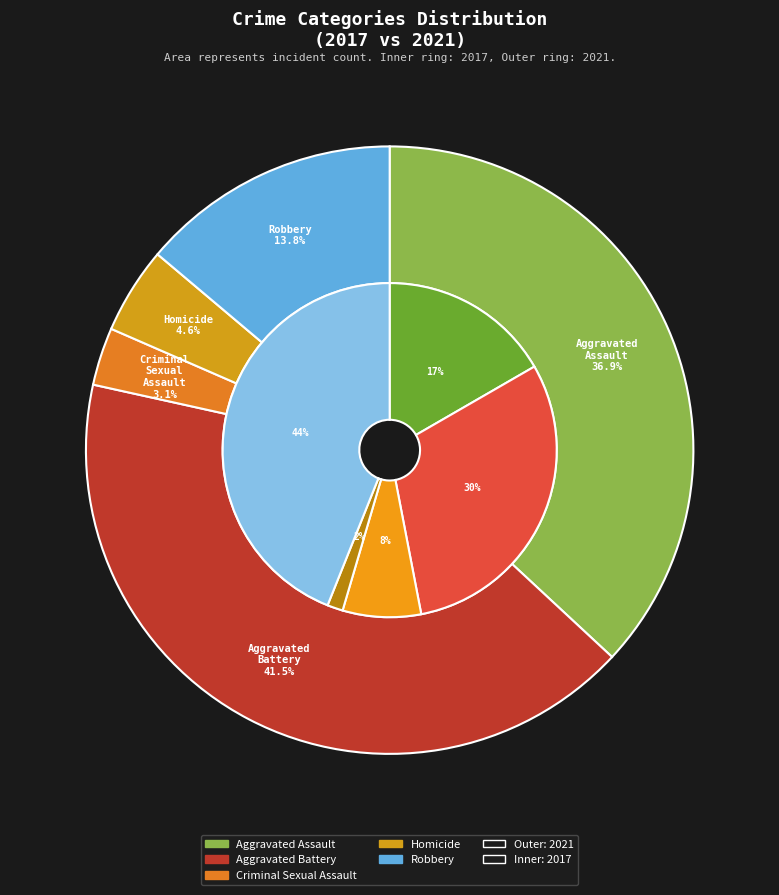

To the nearest percent, what is the combined percentage of 4 and 2?

17%